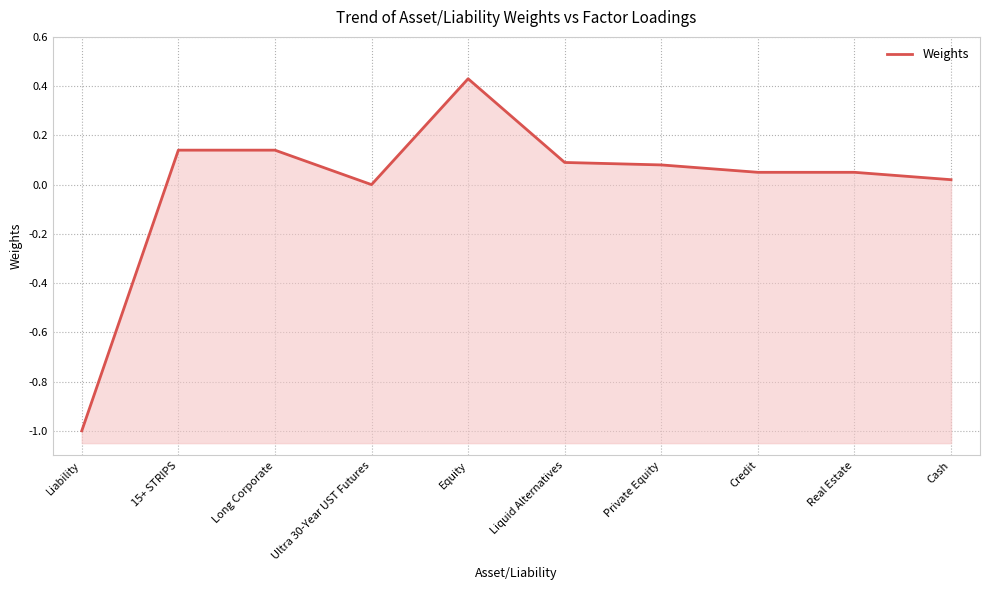

What is the difference between the maximum and second lowest values?

0.4